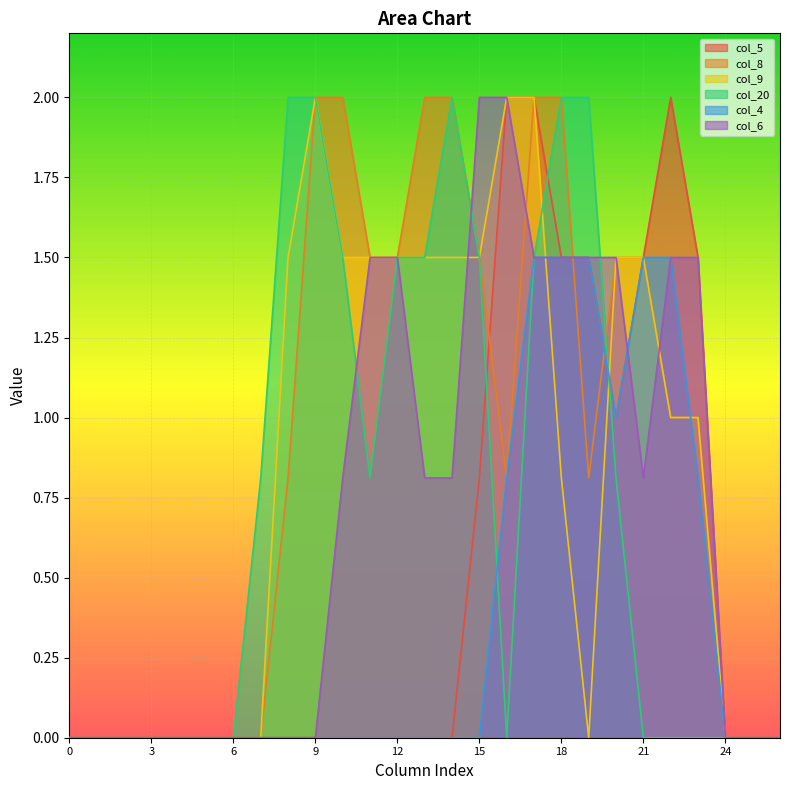

List the labels in order of col_4 value, largest first.

17, 18, 19, 21, 22, 20, 16, 23, 0, 1, 2, 3, 4, 5, 6, 7, 8, 9, 10, 11, 12, 13, 14, 15, 24, 25, 26